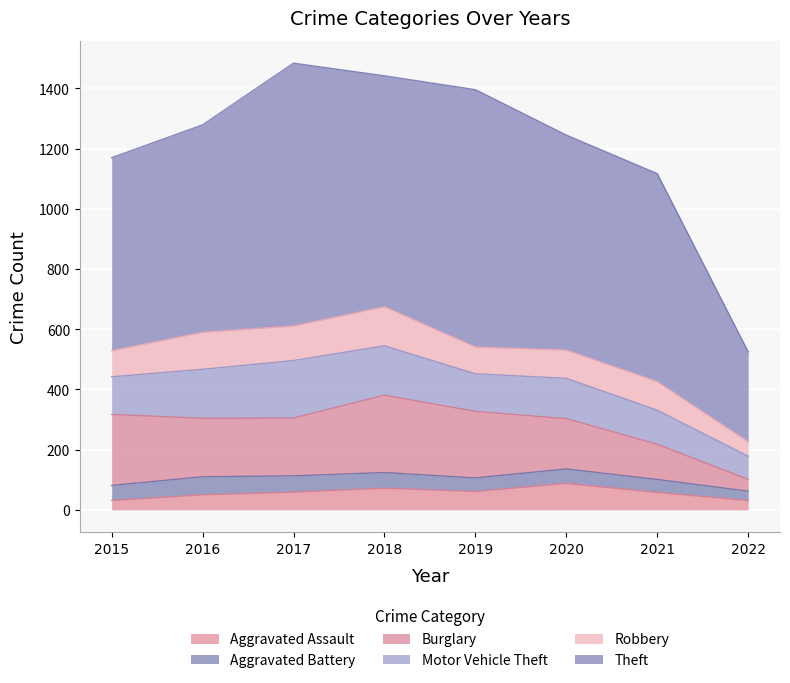

Reading right to left, extract all data points from this chart.

Aggravated Assault: 2022=31	2021=58	2020=88	2019=61	2018=72	2017=59	2016=50	2015=31
Aggravated Battery: 2022=31	2021=43	2020=48	2019=45	2018=52	2017=54	2016=60	2015=50
Burglary: 2022=39	2021=117	2020=167	2019=221	2018=257	2017=192	2016=194	2015=236
Motor Vehicle Theft: 2022=77	2021=113	2020=134	2019=125	2018=164	2017=191	2016=163	2015=125
Robbery: 2022=48	2021=95	2020=94	2019=89	2018=130	2017=115	2016=123	2015=87
Theft: 2022=299	2021=691	2020=714	2019=855	2018=767	2017=873	2016=689	2015=641